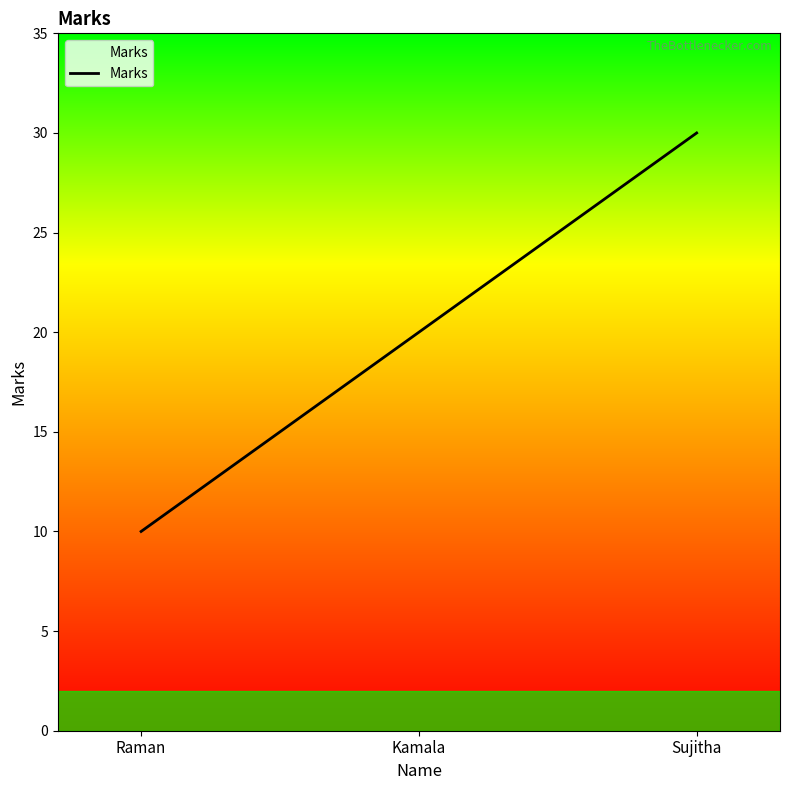

Read the value at Kamala.

20